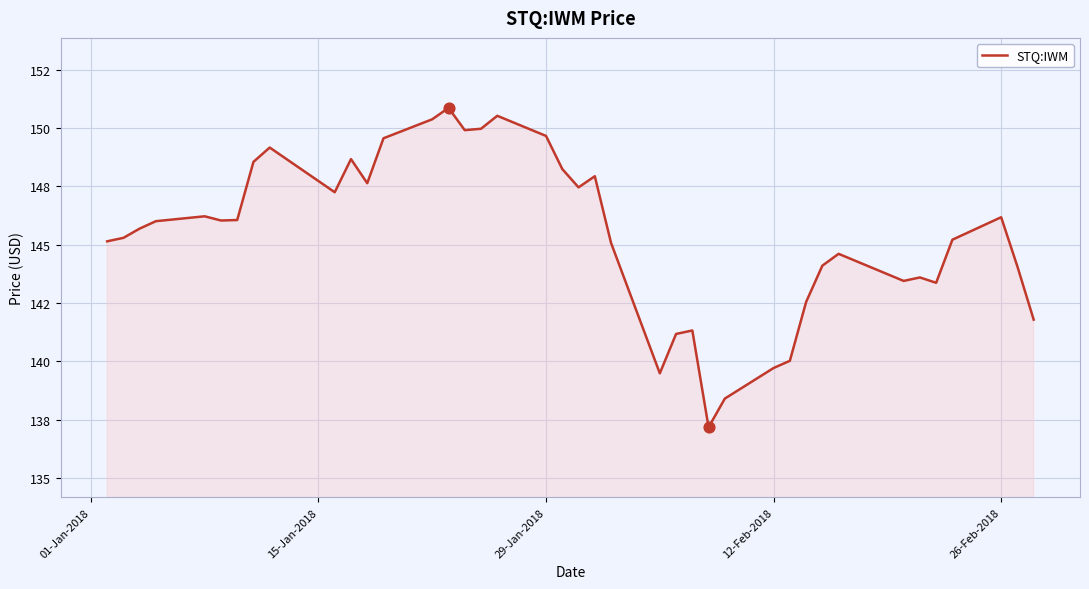

Does the chart have visible grid lines?

Yes